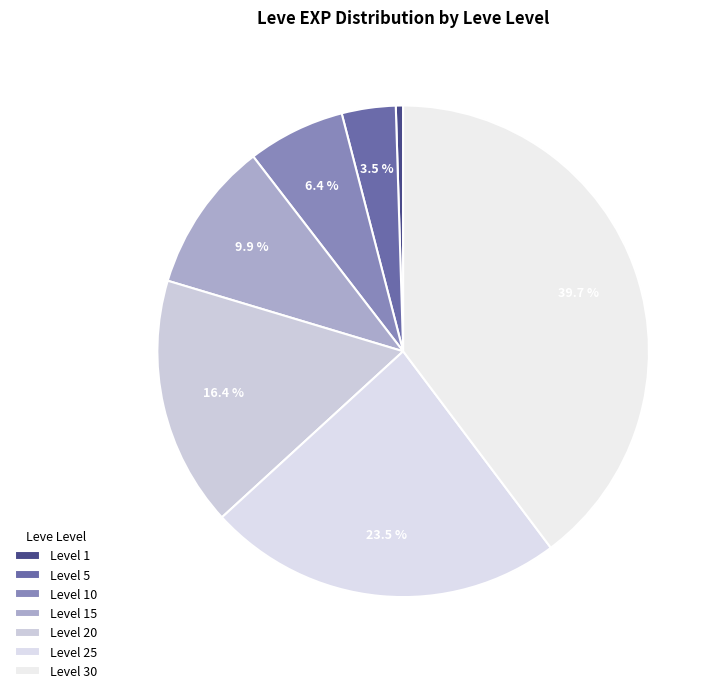

Which category has the biggest portion of the pie?

30